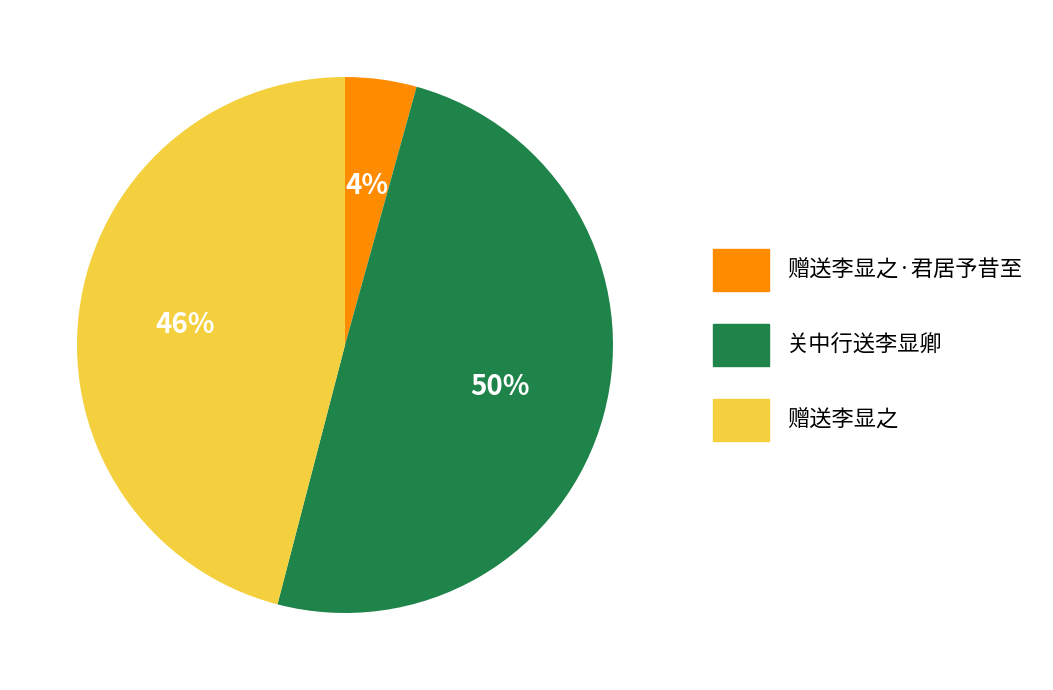

To the nearest percent, what portion does 关中行送李显卿 represent?

50%